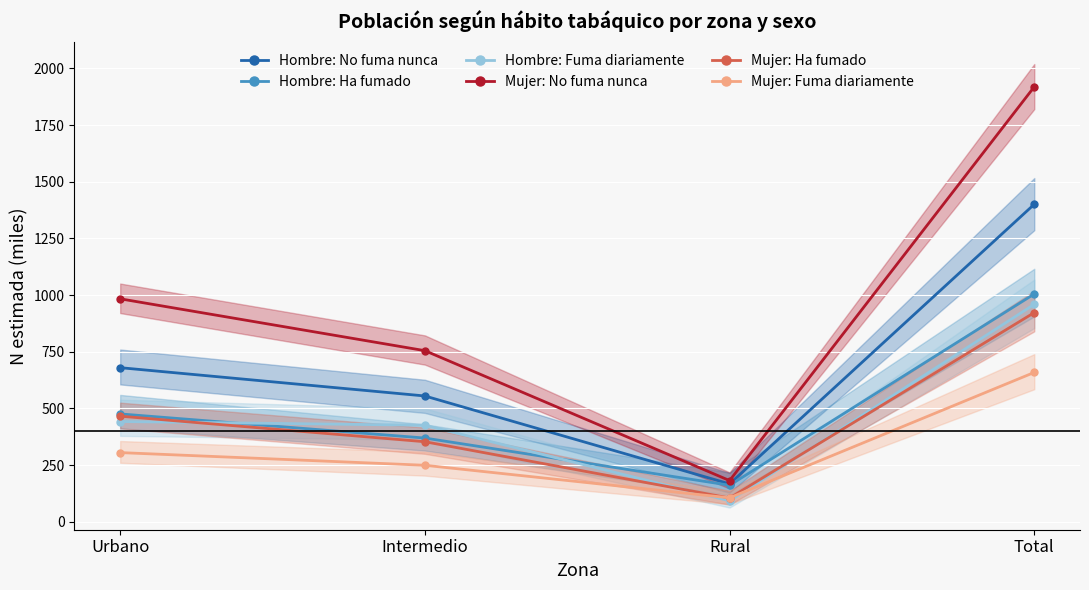

List the labels in order of Hombre: No fuma nunca value, smallest first.

Rural, Intermedio, Urbano, Total